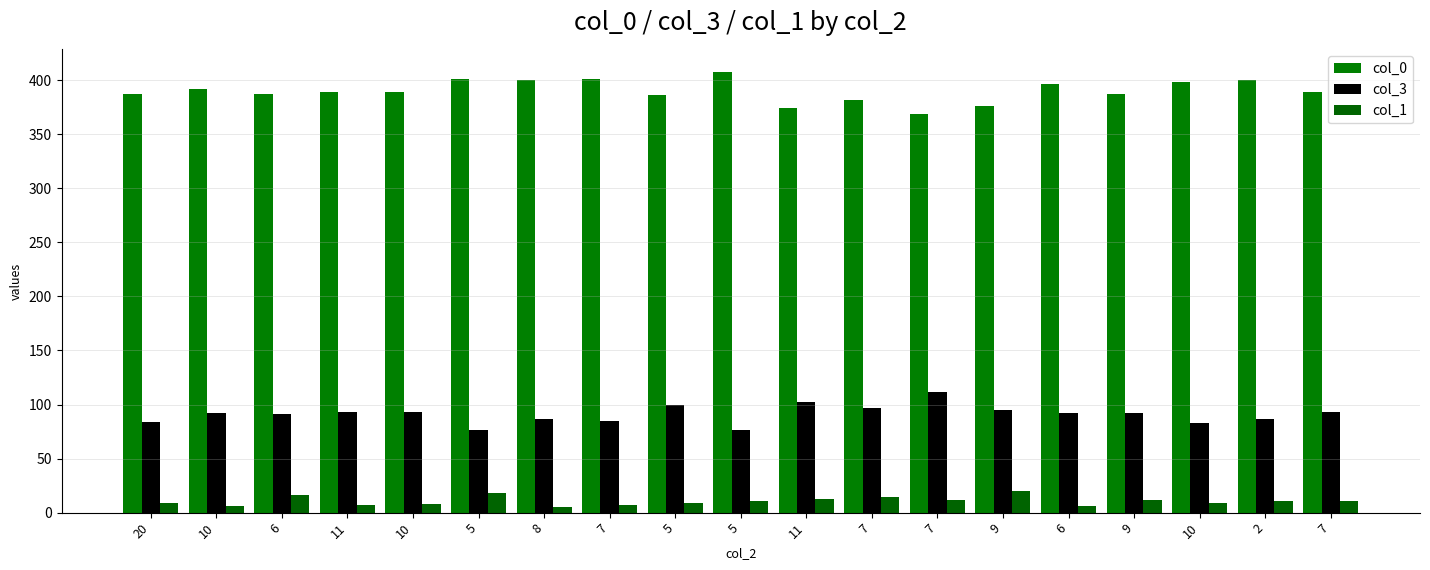

What is the difference between the maximum and minimum values in the col_0 series?

39